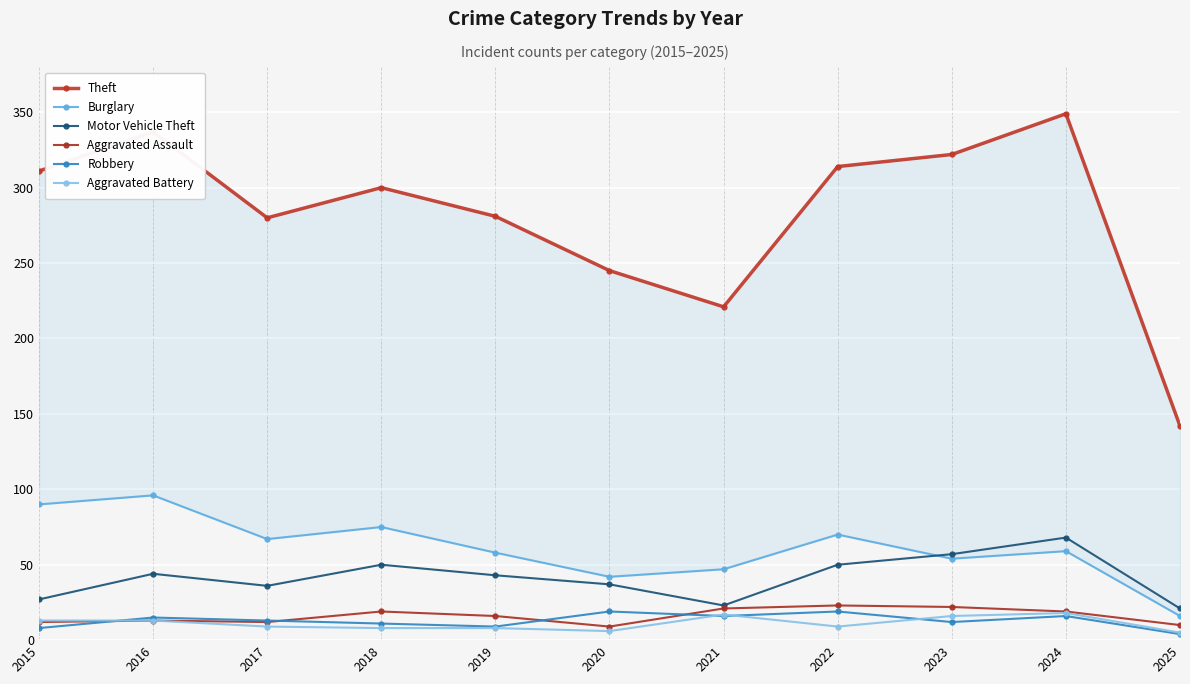

Rank the categories by Aggravated Battery value from highest to lowest.

2024, 2021, 2023, 2015, 2016, 2017, 2022, 2018, 2019, 2020, 2025